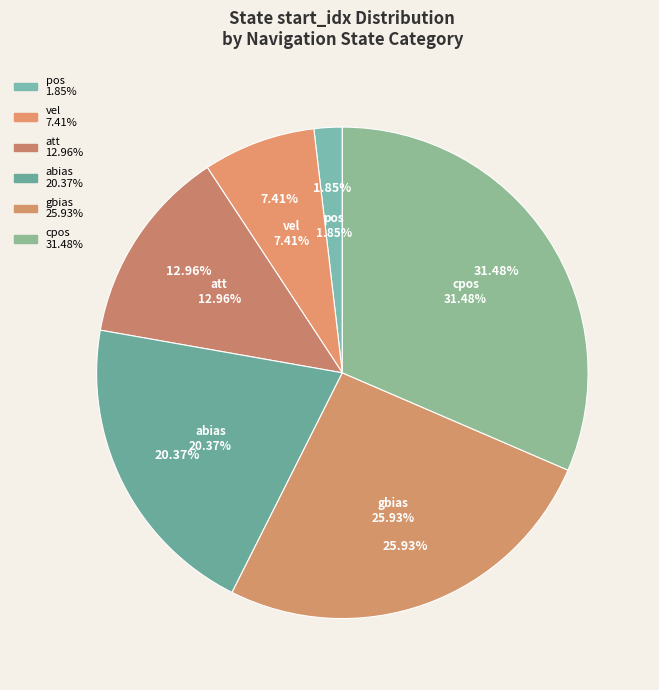

Which slice is the largest?

cpos